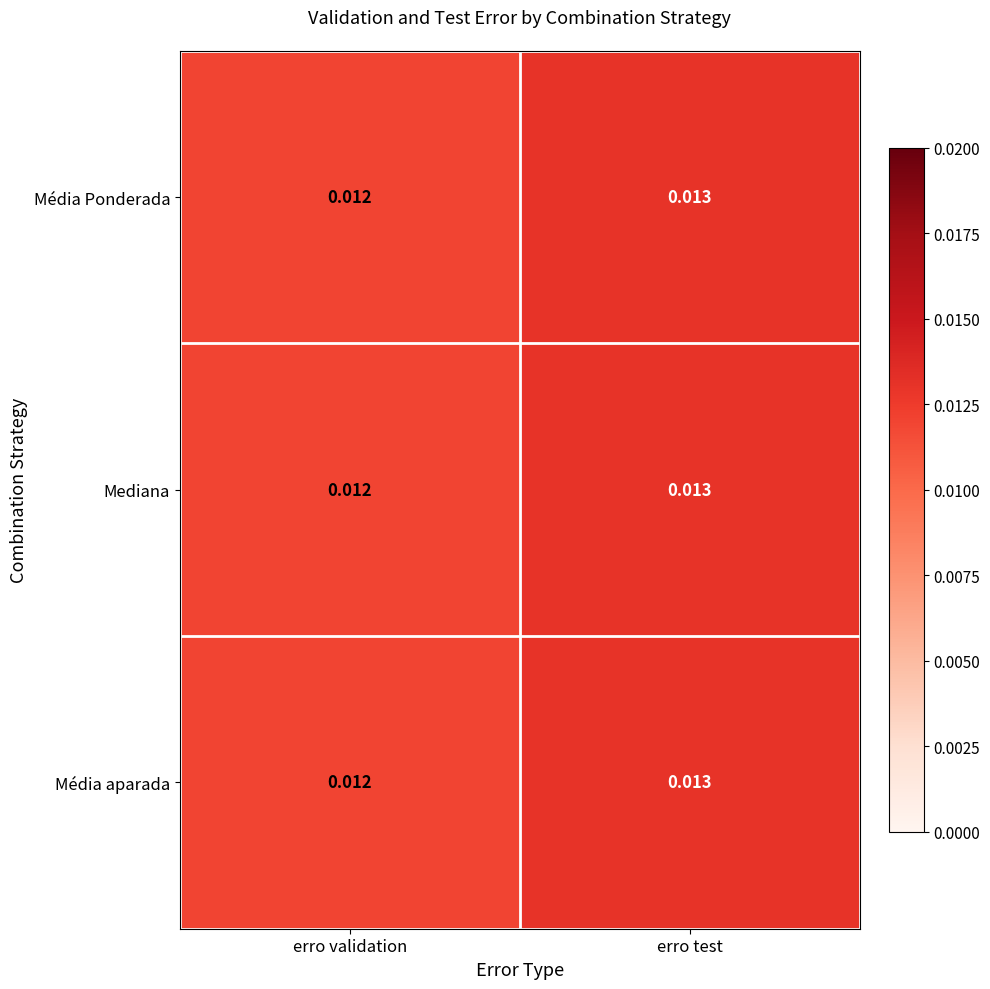

How many categories are shown in the chart?

2